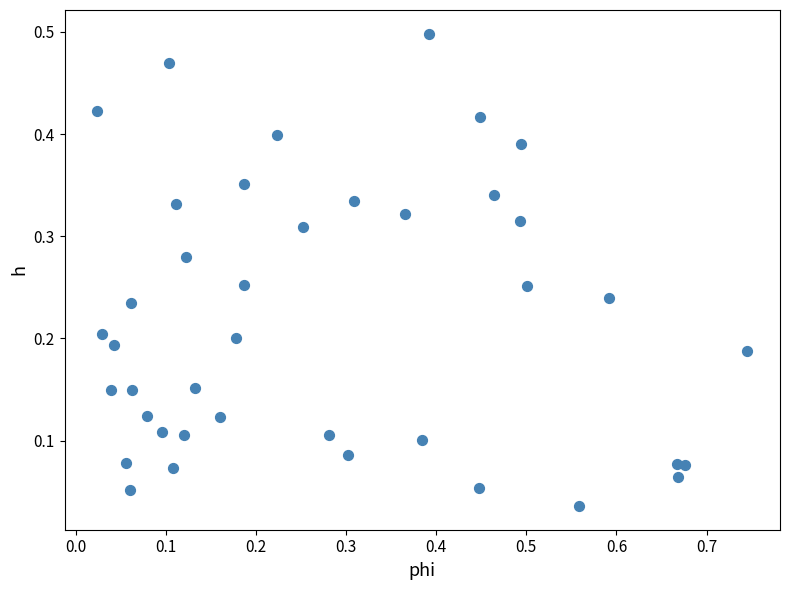

What is the range of X values (max minus min)?

0.7